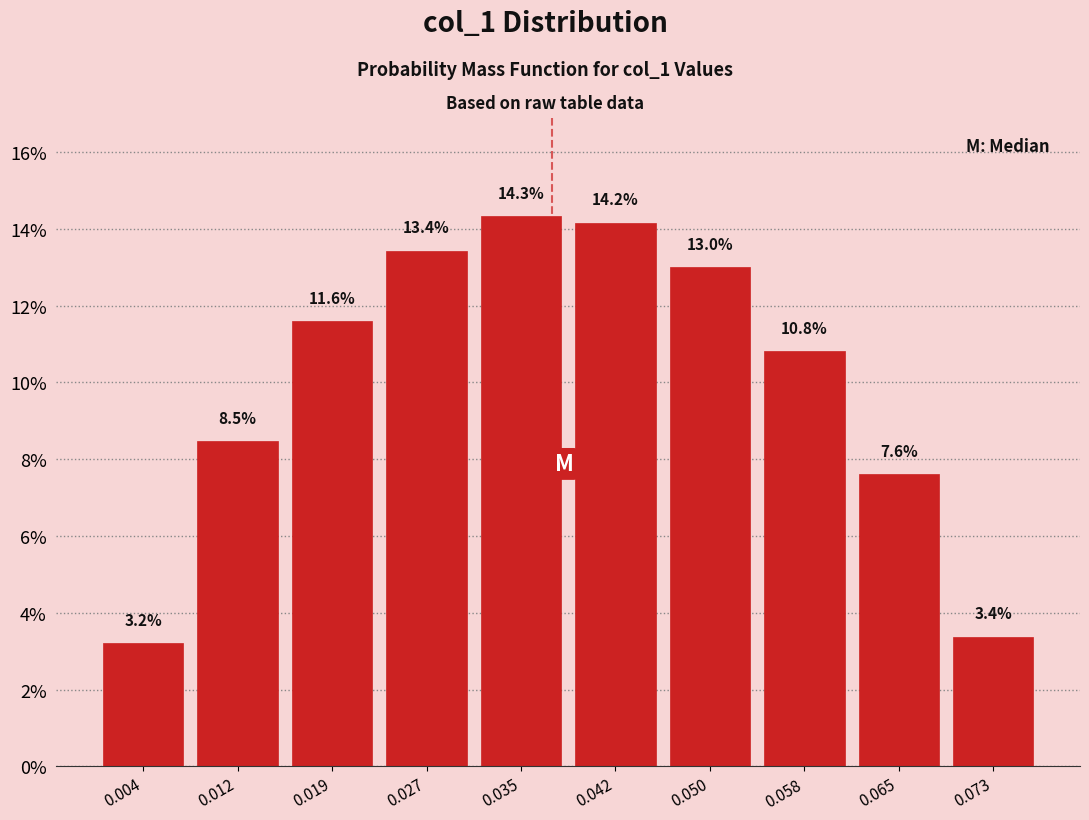

Reading left to right, what are all the values shown in this chart?

3.2	8.5	11.6	13.4	14.3	14.2	13.0	10.8	7.6	3.4